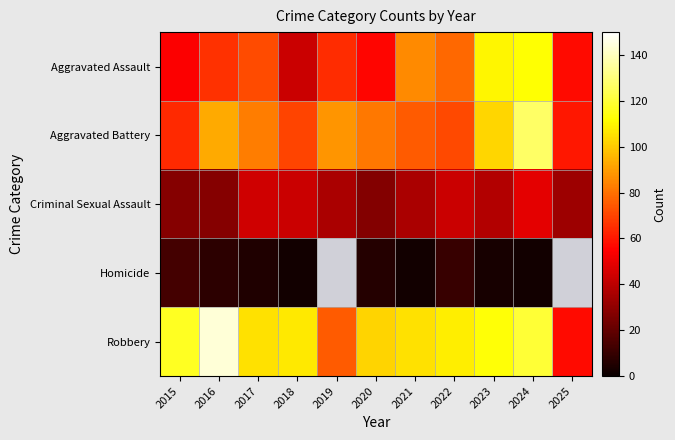

Is it true that Aggravated Battery equals 33.9 at 2023?

False